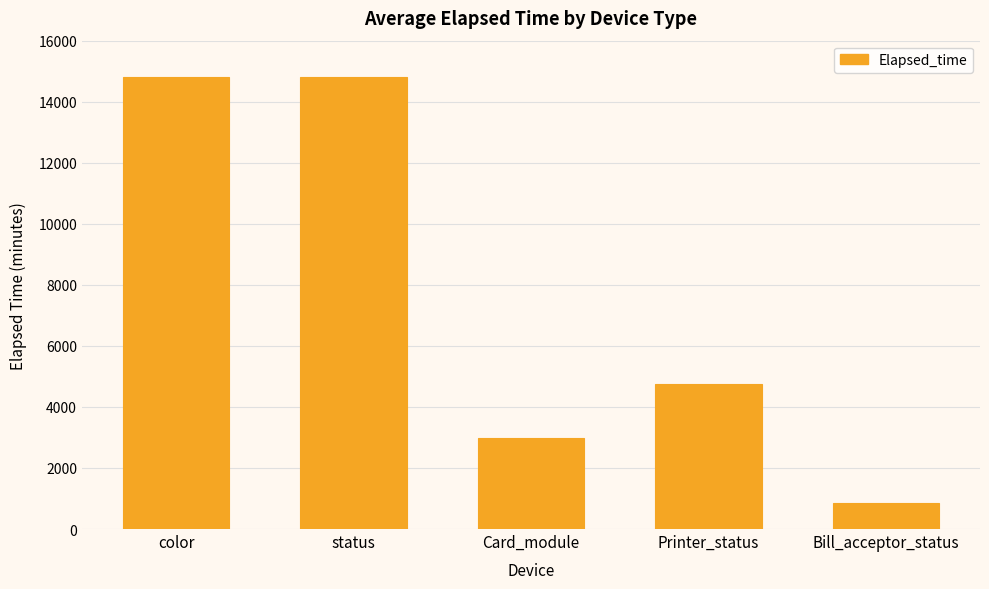

What is the sum of the values at Printer_status and color?

19559